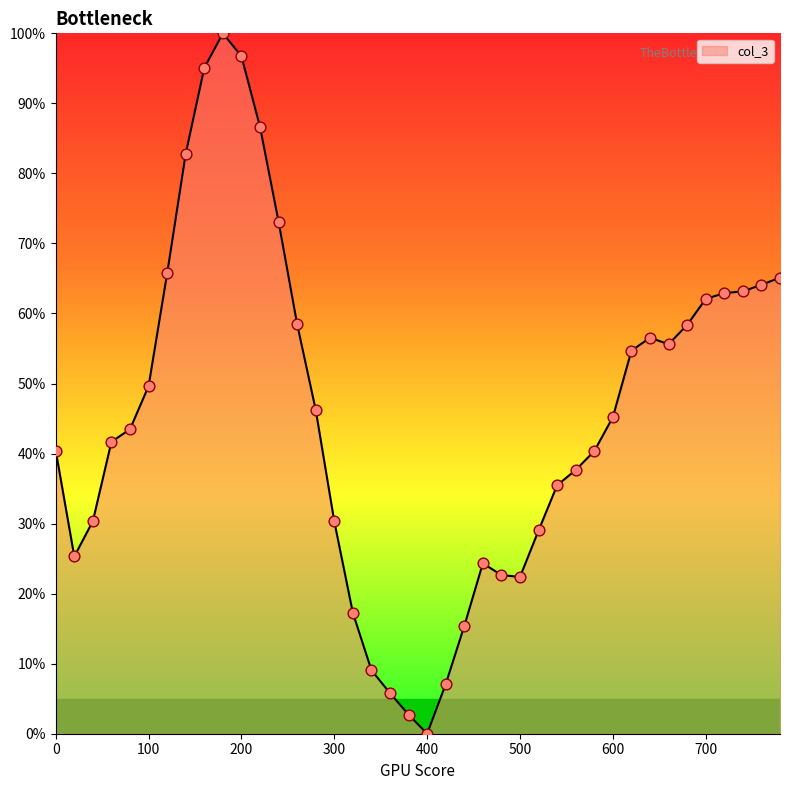

What is the difference between the maximum and minimum values?

100.0